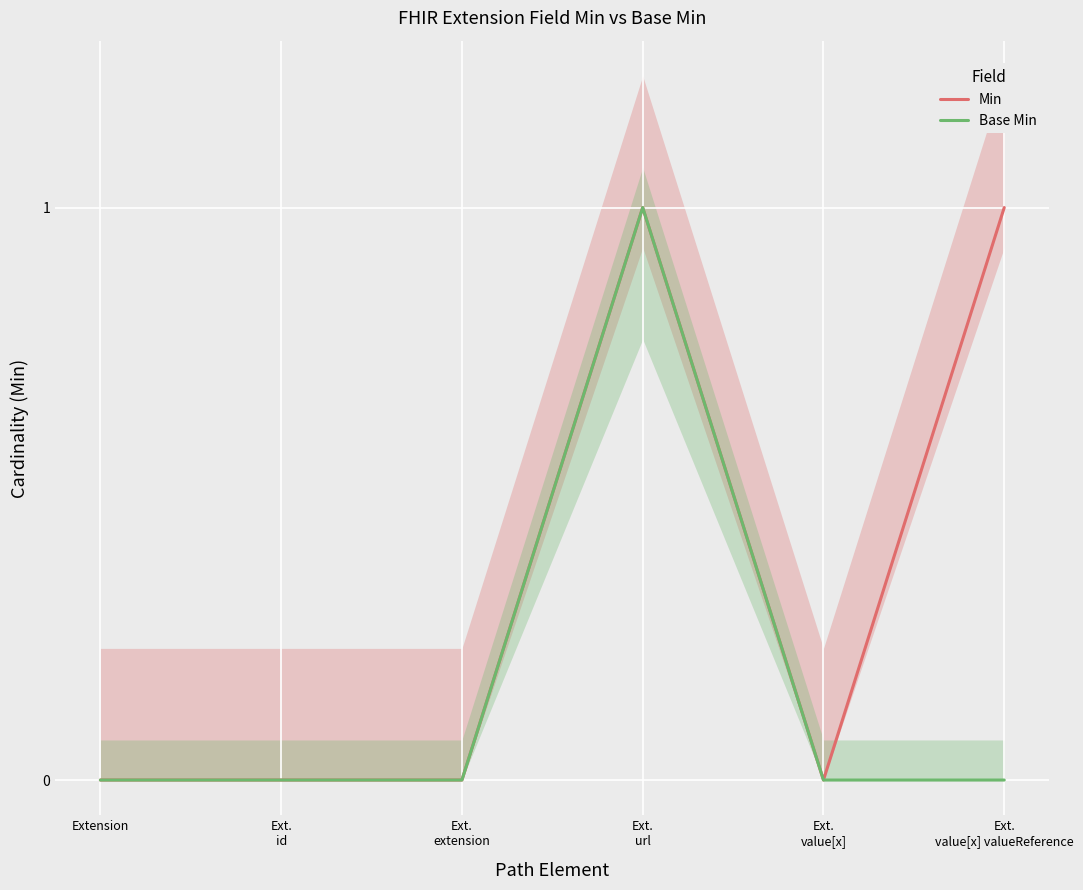

Reading left to right, transcribe all the data shown in this chart.

Min: Extension=0	Ext.
id=0	Ext.
extension=0	Ext.
url=1	Ext.
value[x]=0	Ext.
value[x] valueReference=1
Base Min: Extension=0	Ext.
id=0	Ext.
extension=0	Ext.
url=1	Ext.
value[x]=0	Ext.
value[x] valueReference=0